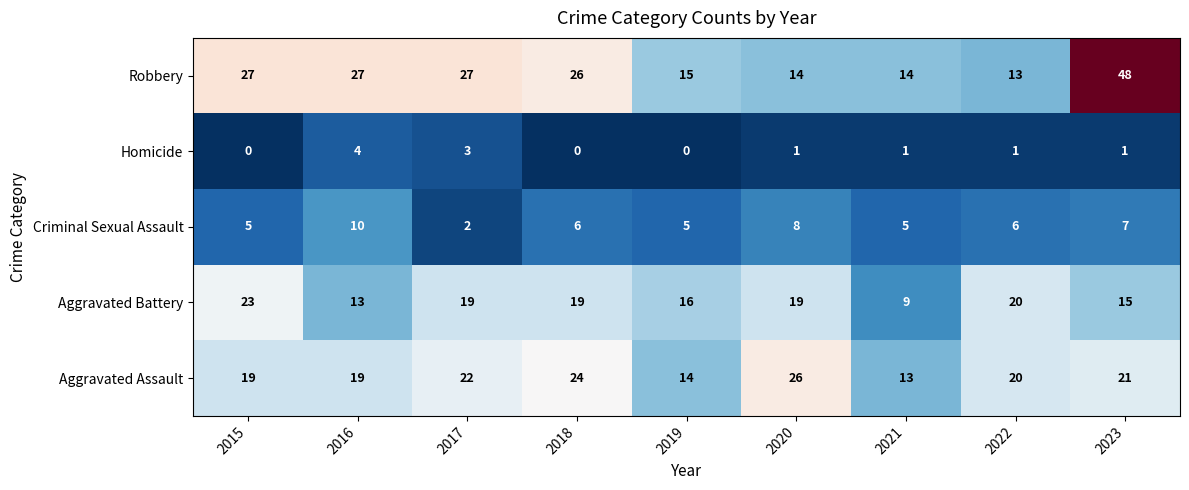

What is the total value across all series at 2017?

73